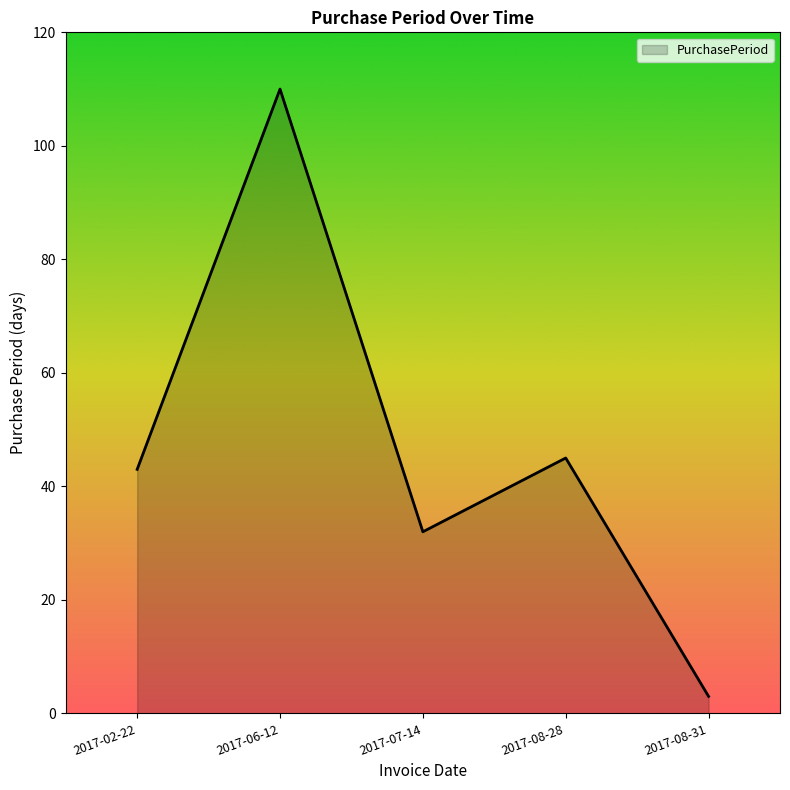

How many distinct data groups are displayed?

1